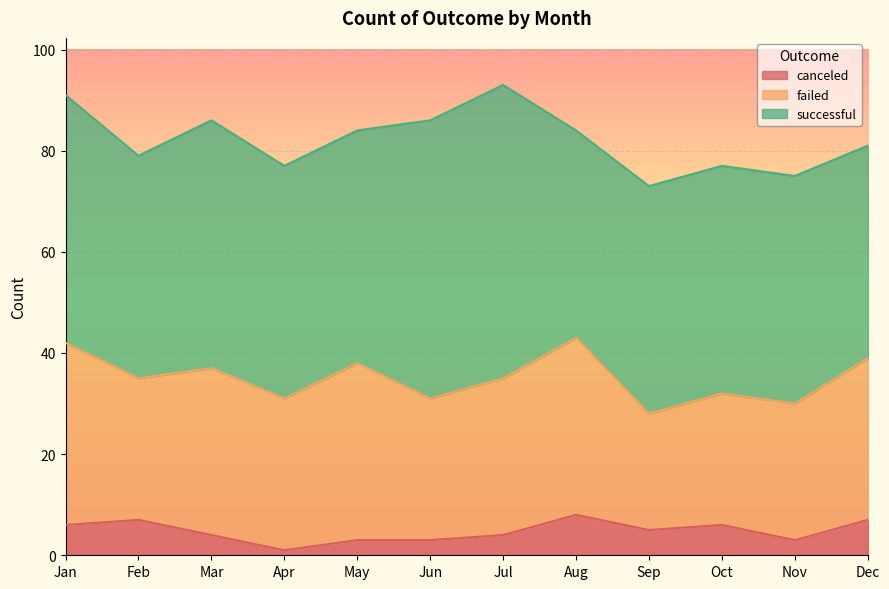

What is the difference between the maximum and second lowest values in the canceled series?

5